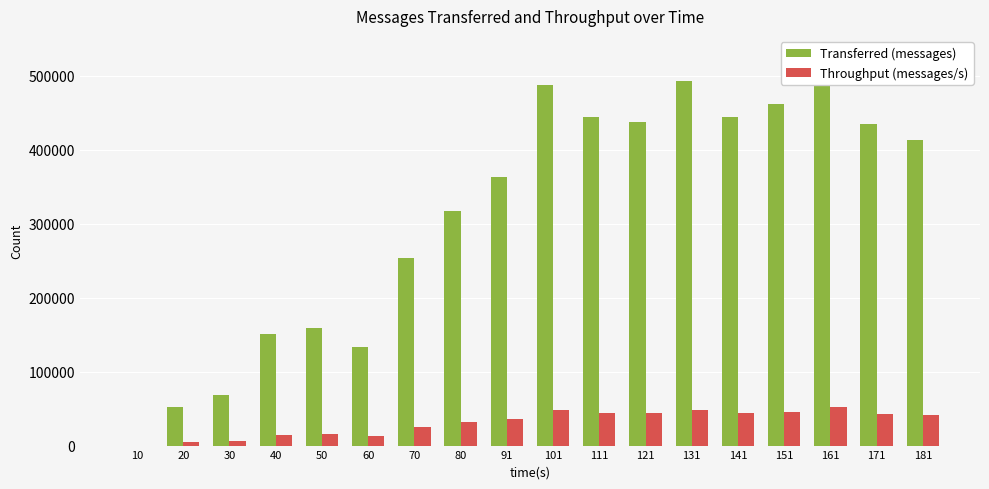

Reading left to right, transcribe all the data shown in this chart.

Transferred (messages): 10=0	20=52220	30=68840	40=150300	50=159360	60=134020	70=253160	80=317940	91=363400	101=487720	111=444980	121=437600	131=493660	141=445040	151=461520	161=527820	171=434680	181=413700
Throughput (messages/s): 10=0	20=5186	30=6575	40=14943	50=15803	60=13265	70=25147	80=31510	91=36030	101=48524	111=44298	121=43408	131=48809	141=44207	151=45913	161=52592	171=43243	181=41102